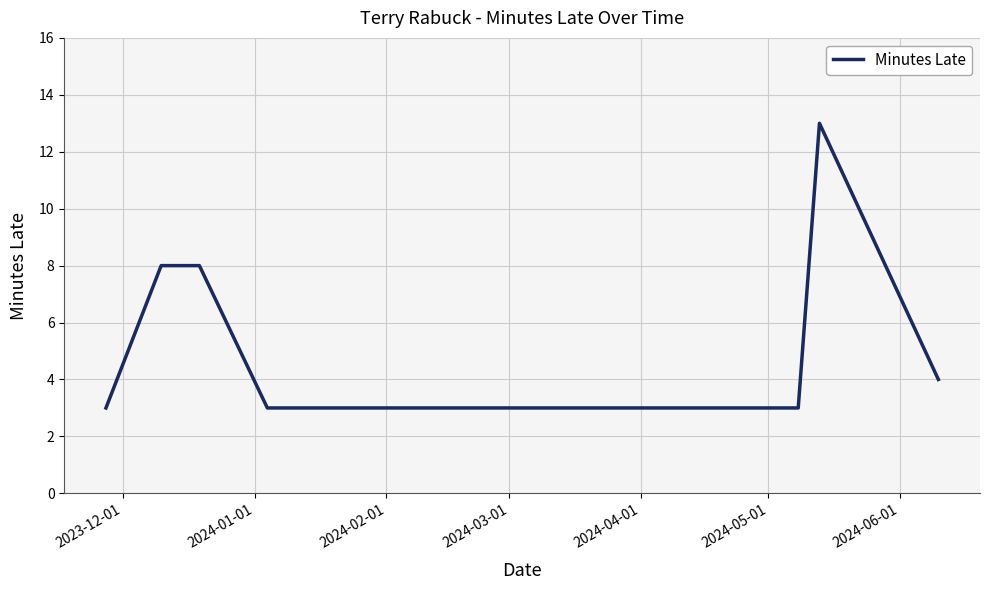

What is the sum of all values?

45